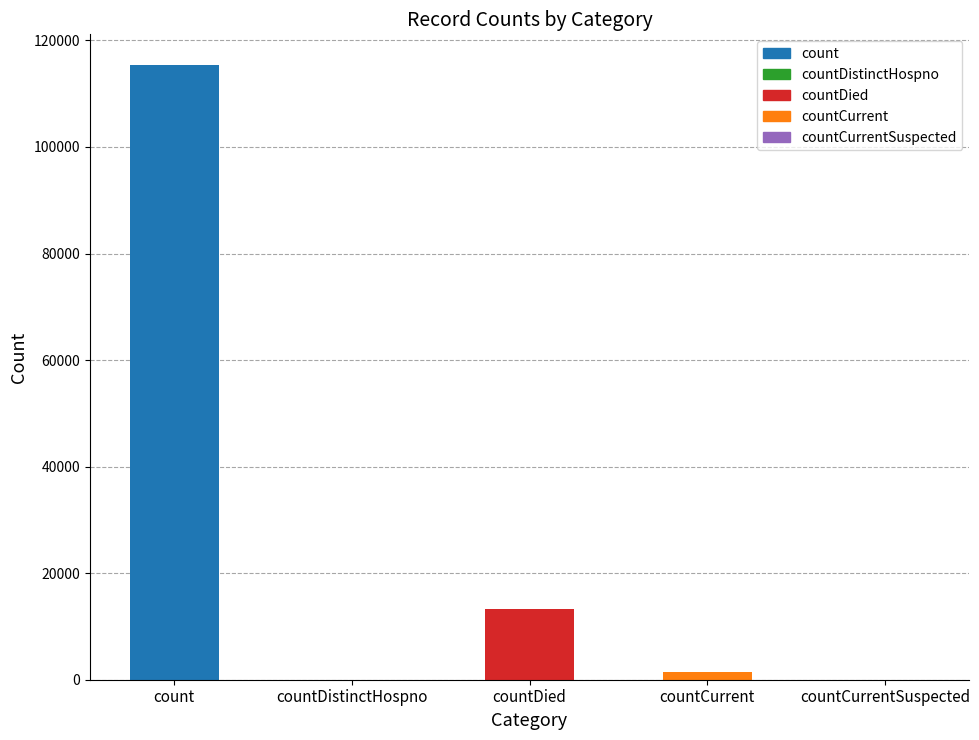

Reading left to right, what are all the values shown in this chart?

115379	0	13343	1383	0